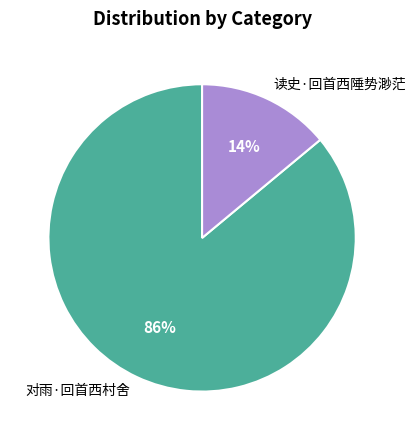

Which slice represents more than half of the pie?

对雨·回首西村舍